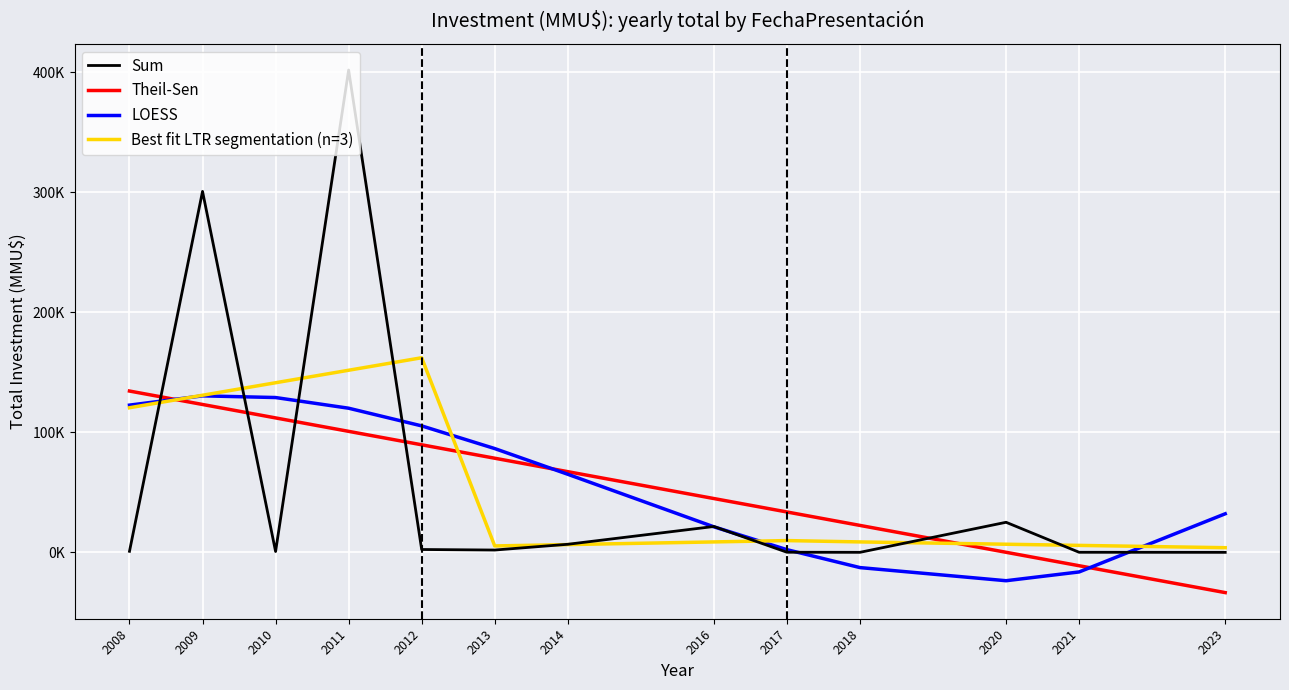

Does the chart have visible grid lines?

Yes